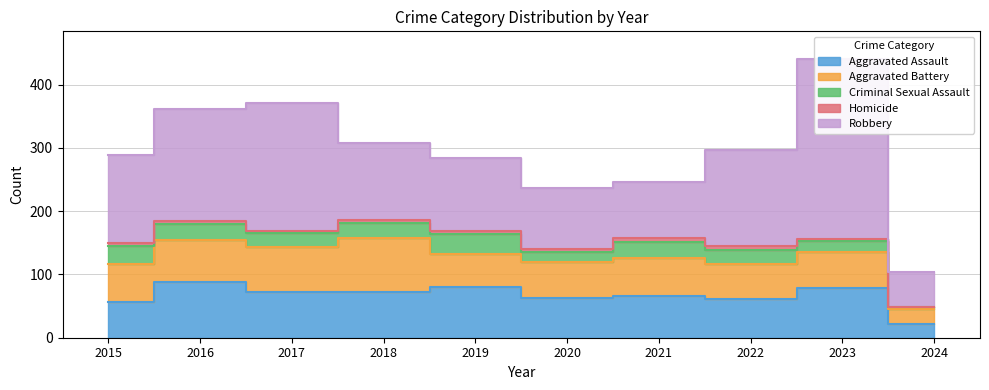

What is the sum of all Aggravated Battery values?

588